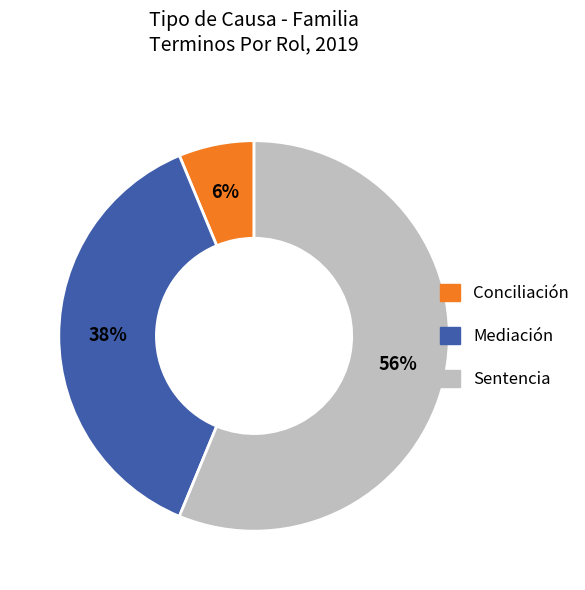

Rank the categories by value from highest to lowest.

Sentencia, Mediación, Conciliación